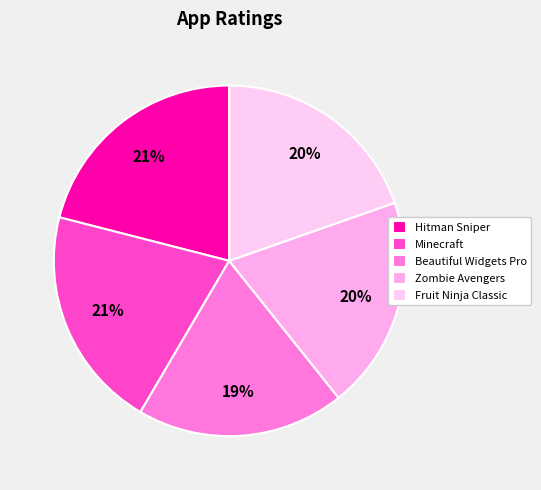

How much of the chart is everything except Minecraft?

79.5%